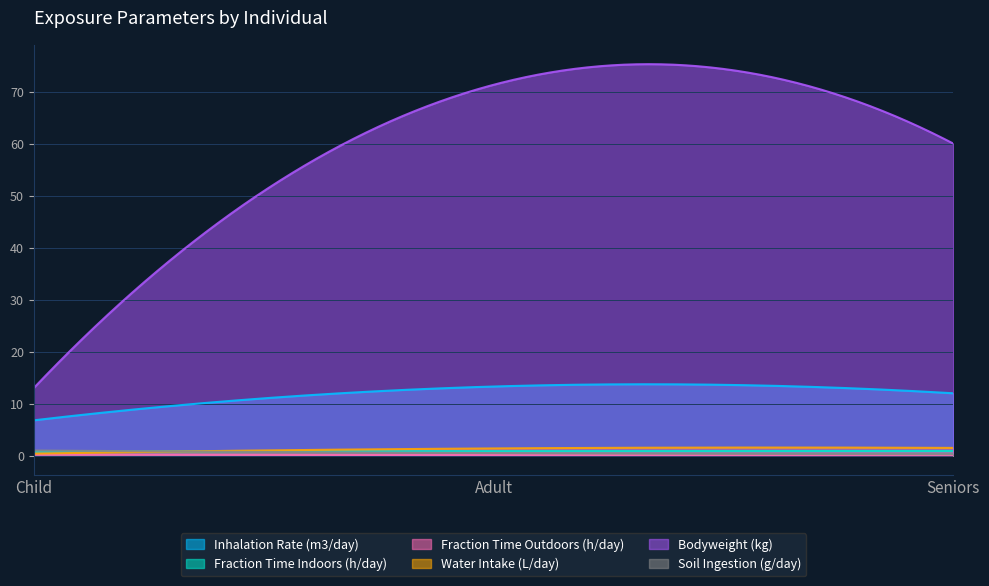

What is the total value across all series at Seniors?

74.8